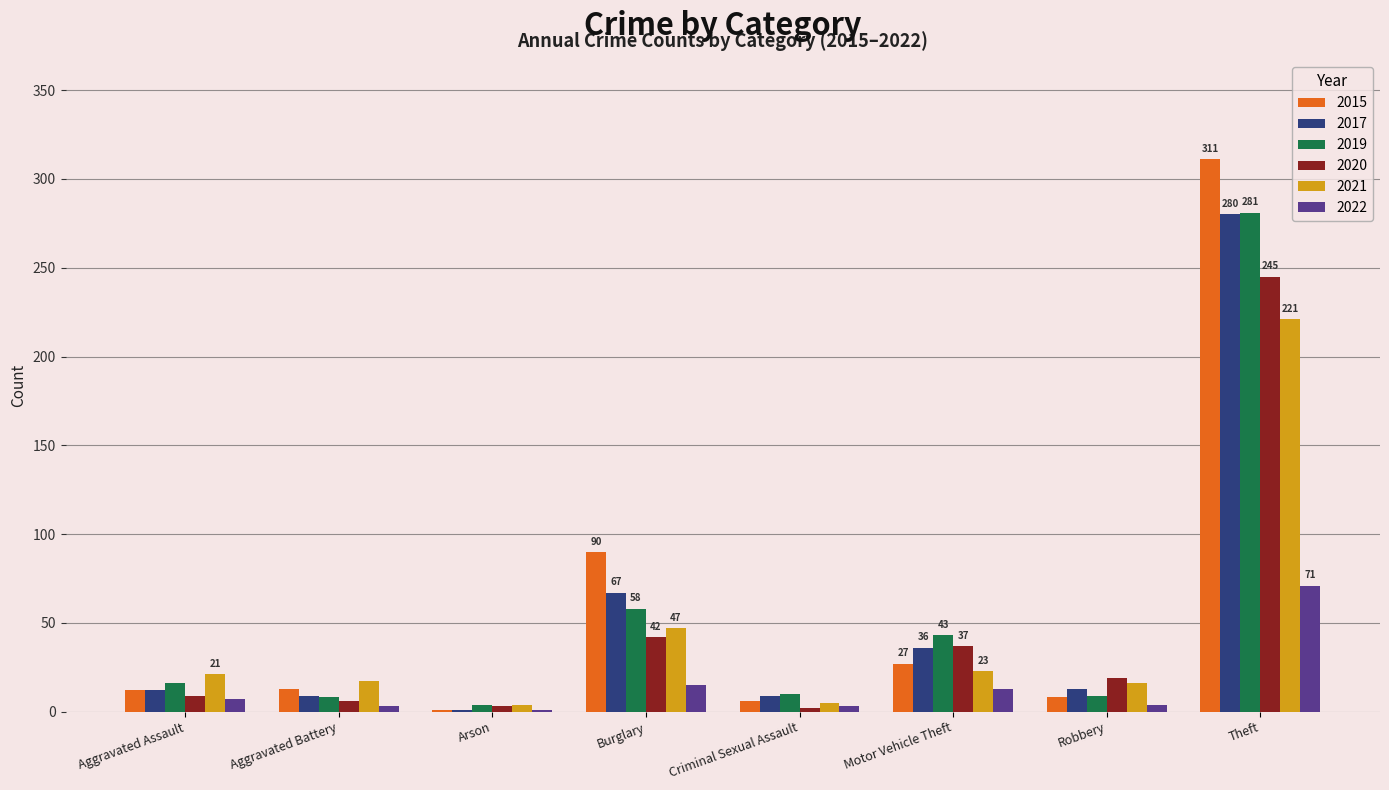

What is the spread (max minus min) of values at Motor Vehicle Theft?

30